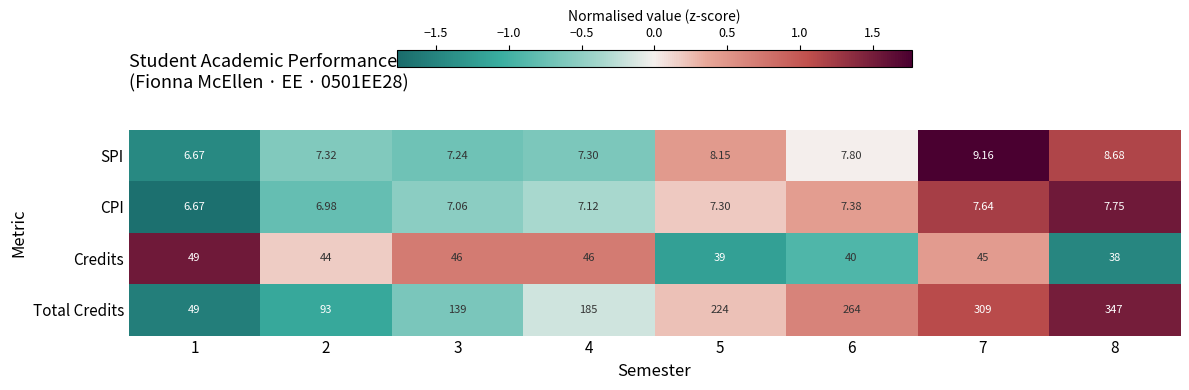

What is the total value across all series at 6?

319.2